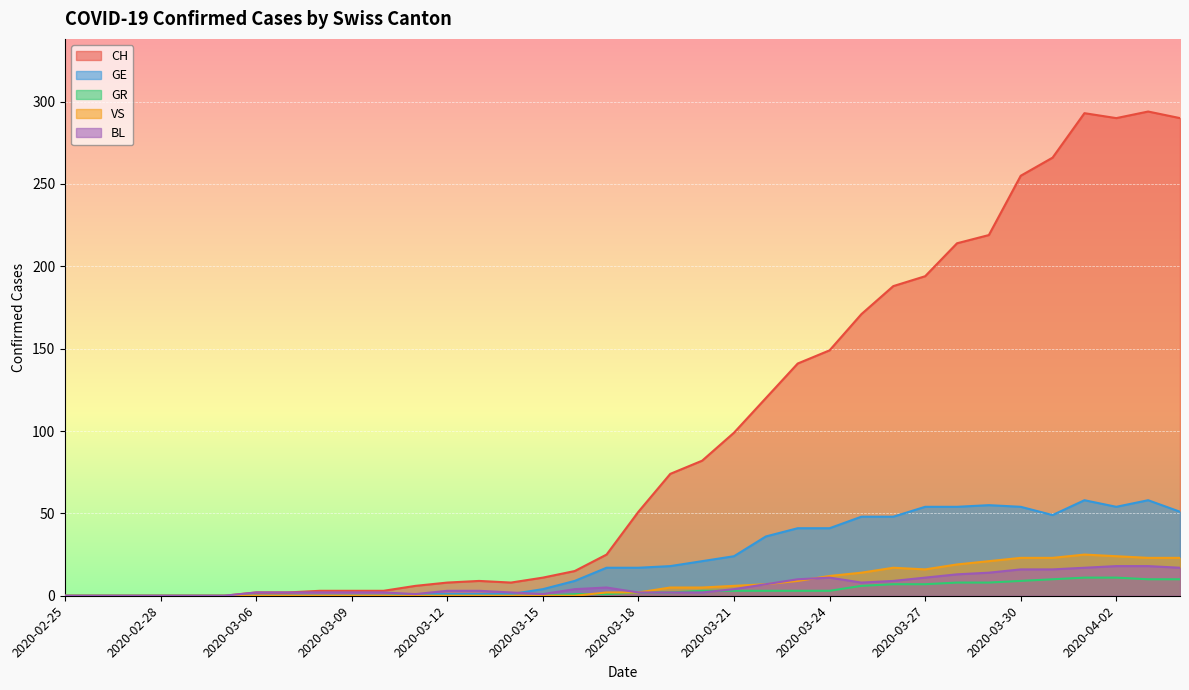

What are all the series names shown in the legend?

CH, GE, GR, VS, BL